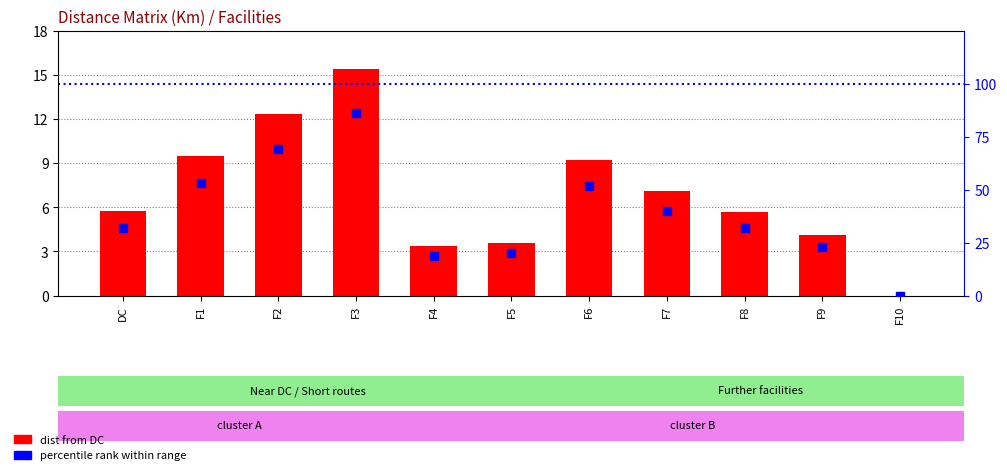

What is the highest value of the dist from DC series?

15.4